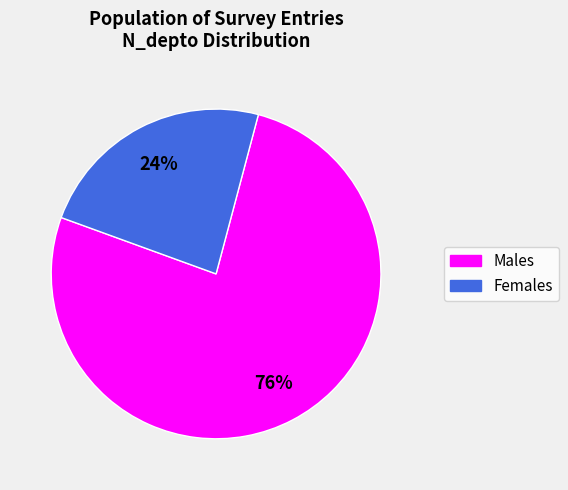

To the nearest percent, what is the average slice percentage?

50%